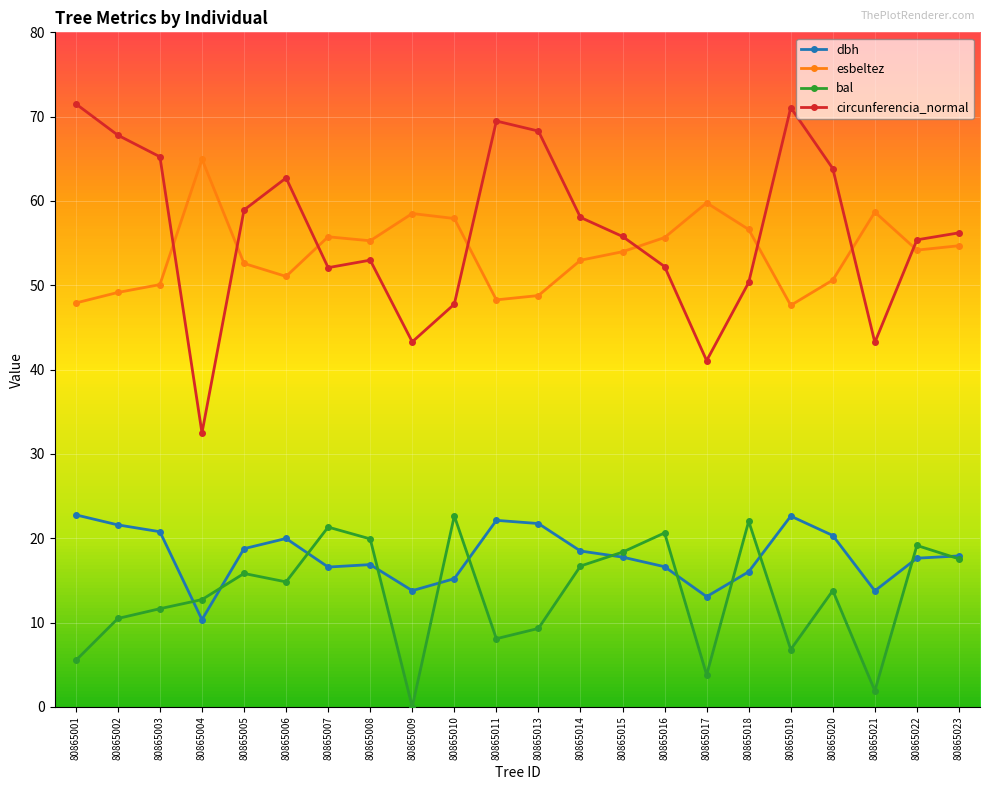

True or false: esbeltez has a value of 55.7 at 80865016.

True